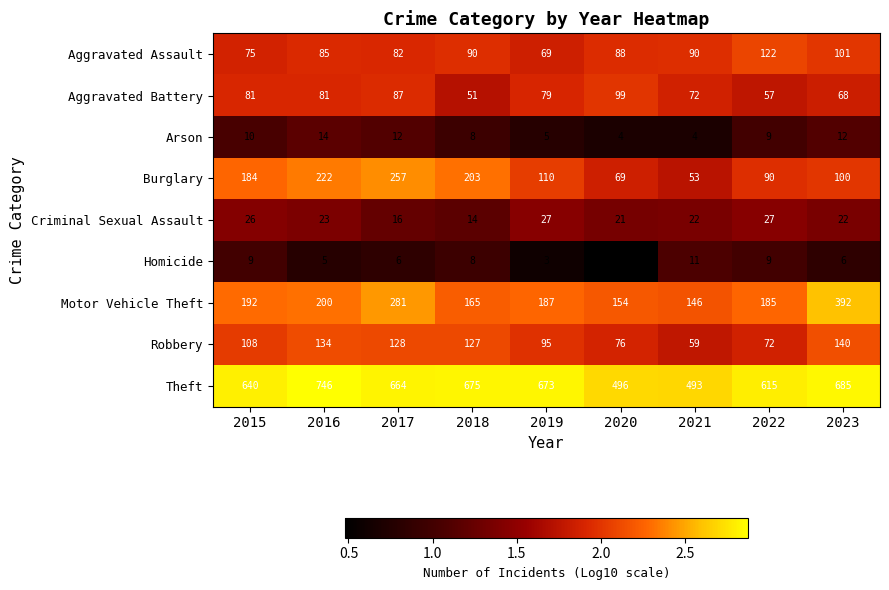

What is the difference between the highest and lowest values at 2019?

670